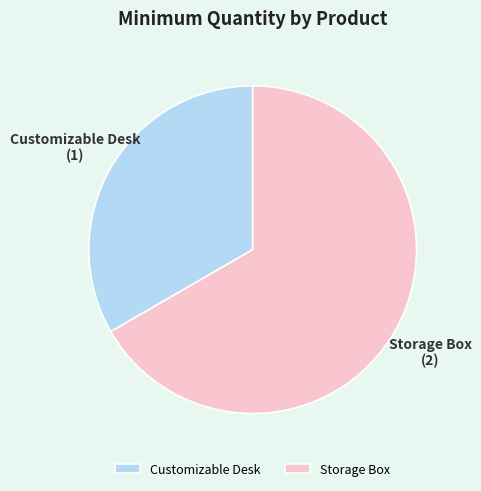

What is the largest slice in the pie chart?

Storage Box